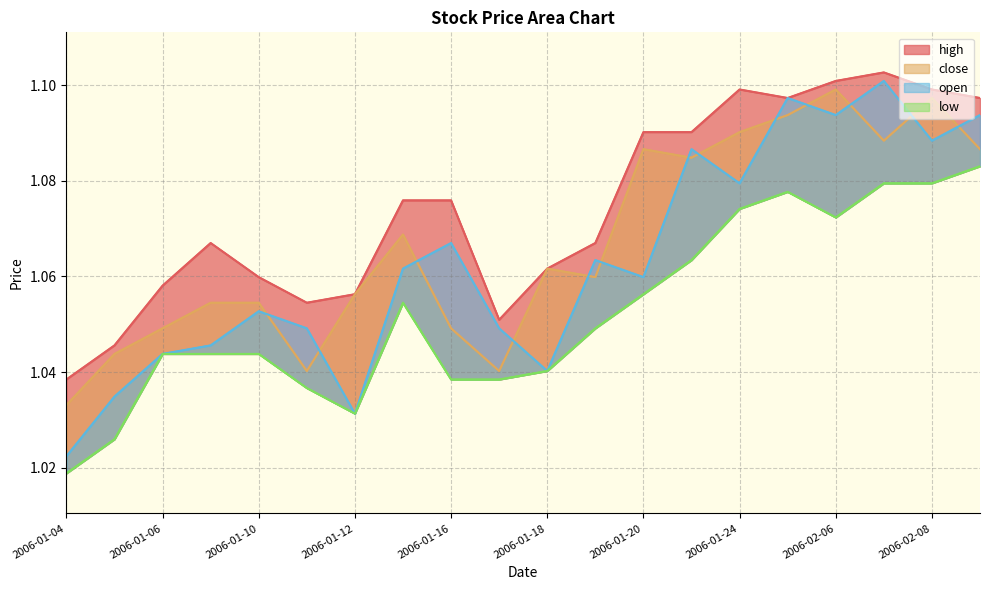

What is the difference between the open (line) values at 17 and 2006-01-06?

0.1